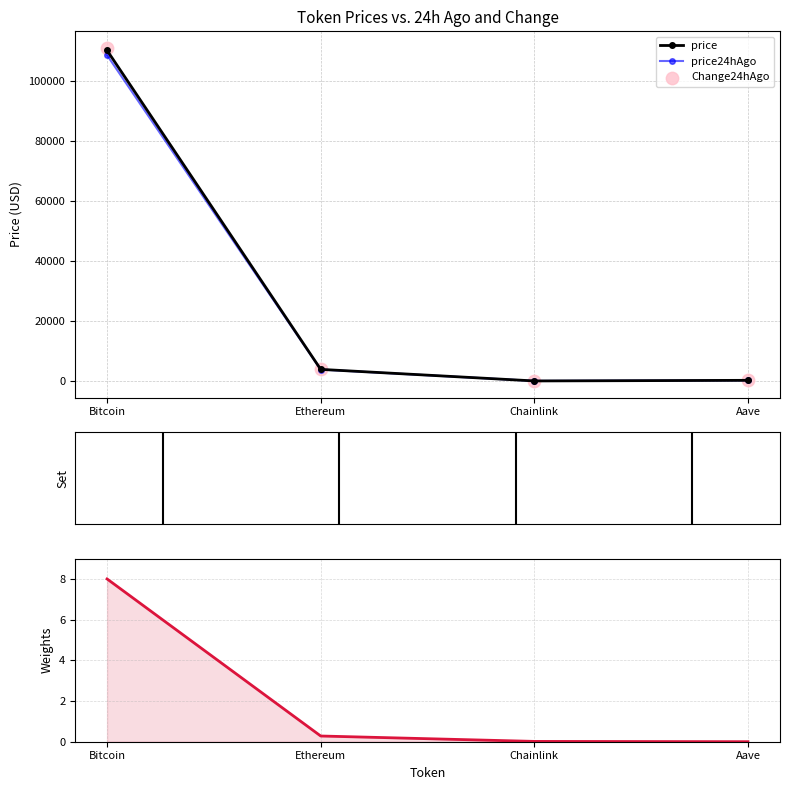

Which category has the highest value in the price24hAgo series?

Bitcoin